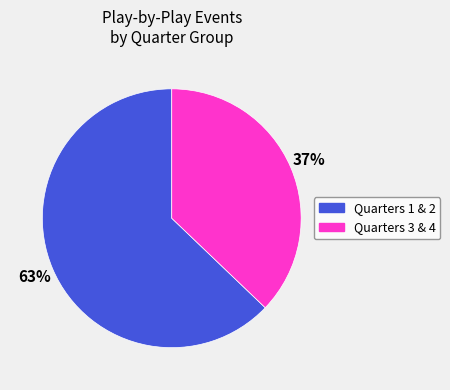

To the nearest percent, what is the difference between the largest and smallest slice percentages?

26%